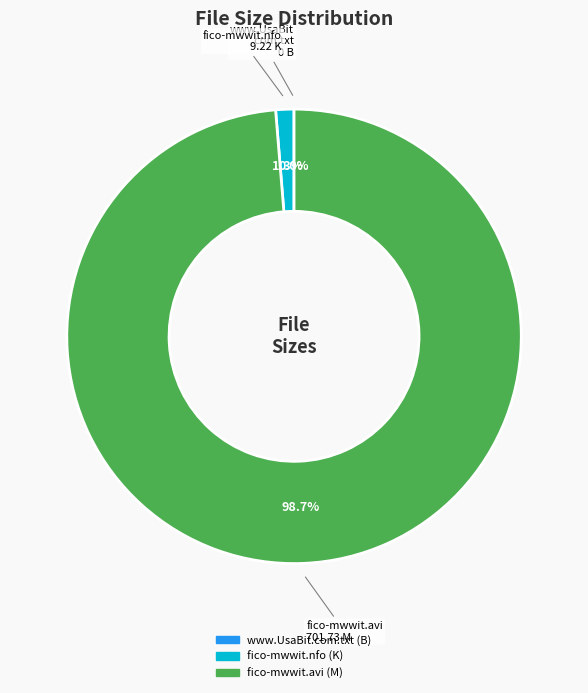

To the nearest percent, what percentage of the pie is fico-mwwit.nfo?

1%